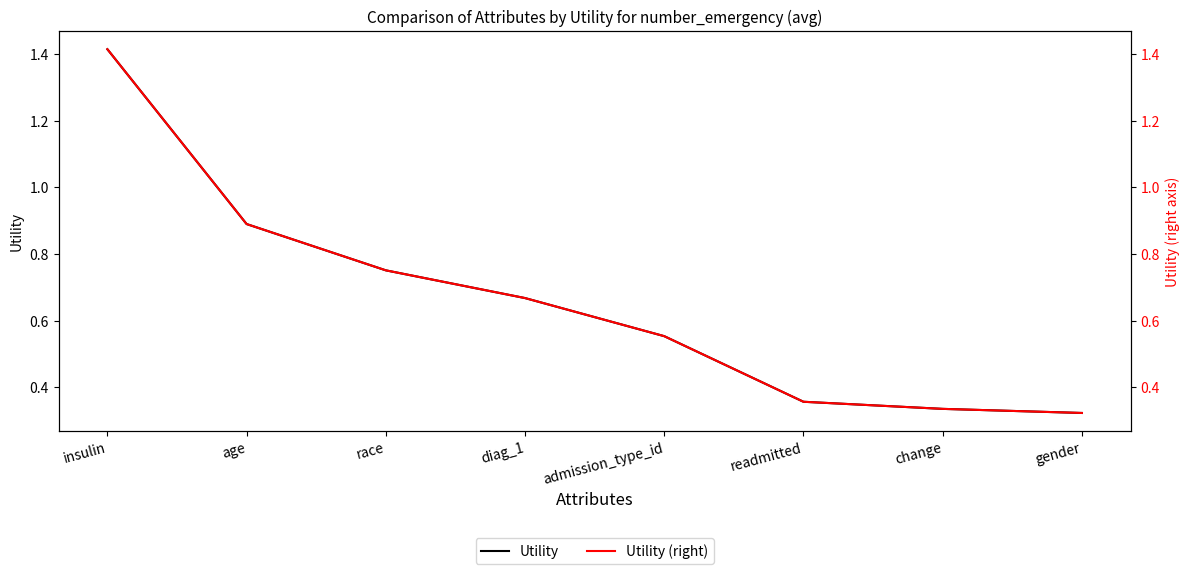

What are all the series names shown in the legend?

Utility, Utility (right)